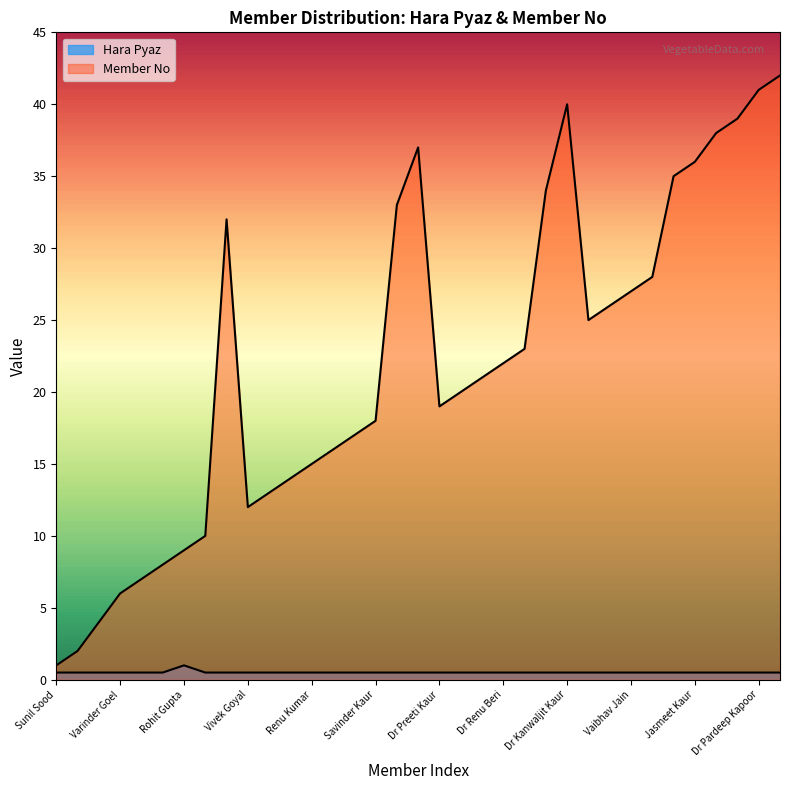

Reading right to left, transcribe all the data shown in this chart.

Hara Pyaz: 0.5	0.5	0.5	0.5	0.5	0.5	0.5	0.5	0.5	0.5	0.5	0.5	0.5	0.5	0.5	0.5	0.5	0.5	0.5	0.5	0.5	0.5	0.5	0.5	0.5	0.5	0.5	0.5	1.0	0.5	0.5	0.5	0.5	0.5	0.5
Member No: 42.0	41.0	39.0	38.0	36.0	35.0	28.0	27.0	26.0	25.0	40.0	34.0	23.0	22.0	21.0	20.0	19.0	37.0	33.0	18.0	17.0	16.0	15.0	14.0	13.0	12.0	32.0	10.0	9.0	8.0	7.0	6.0	4.0	2.0	1.0